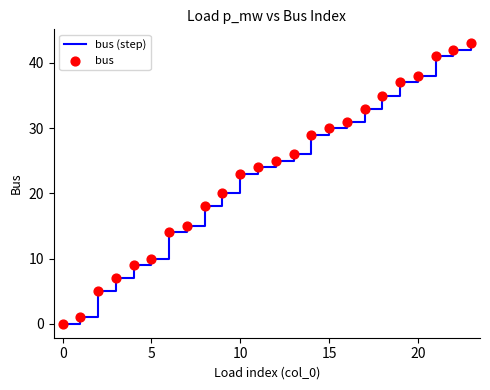

What is the difference between the maximum and minimum values?

43